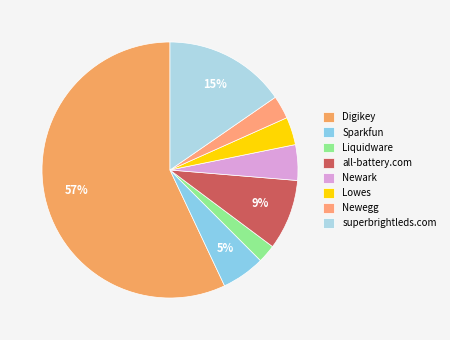

Does any single category account for the majority?

Yes